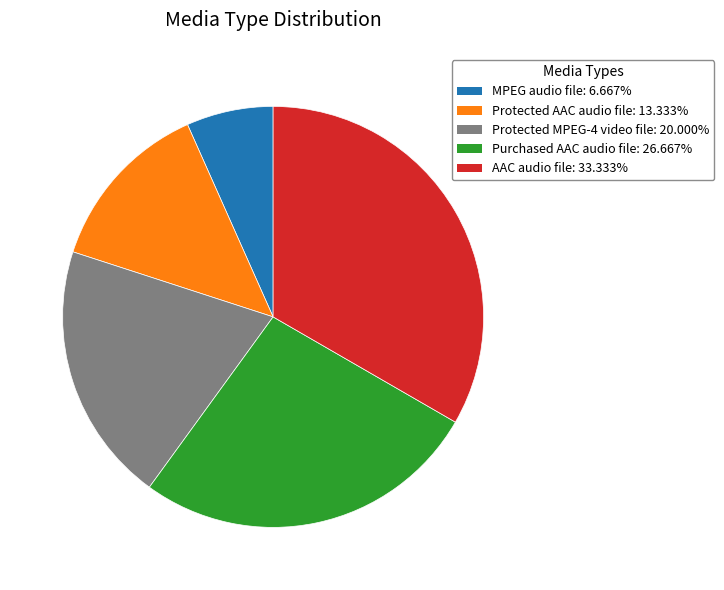

Approximately how many times larger is the value at Protected MPEG-4 video file compared to MPEG audio file?

3.0